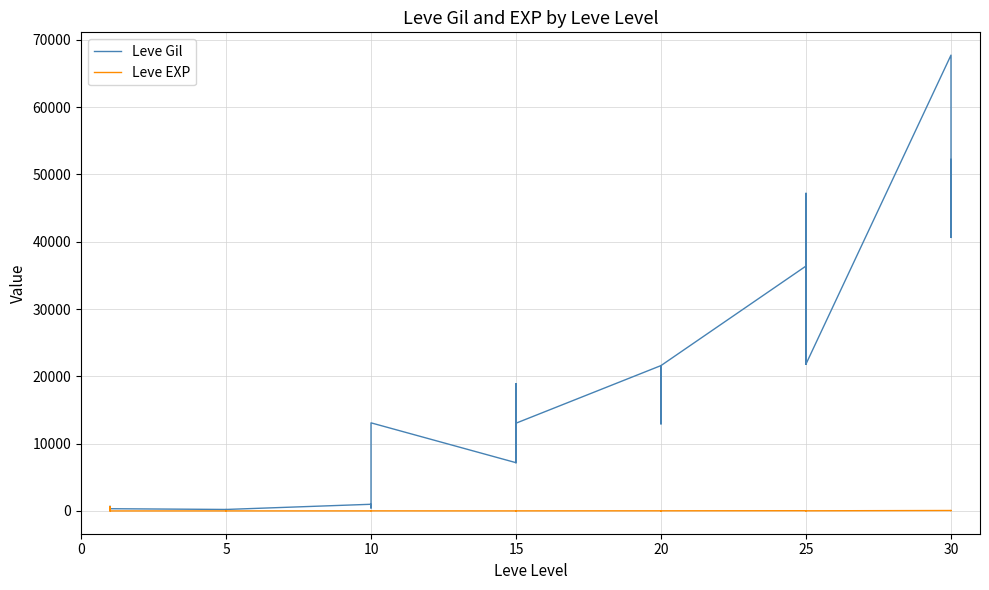

How many lines are shown in the chart?

2